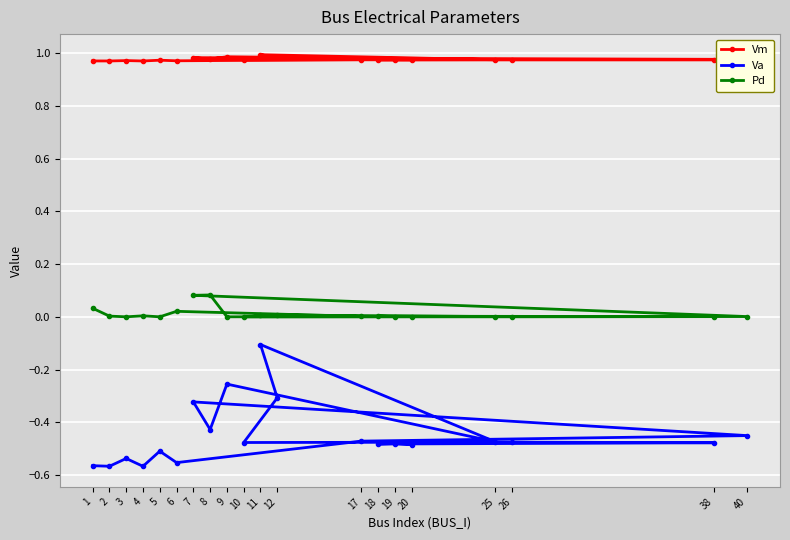

Reading right to left, what are all the values shown in this chart?

Vm: 20=1.0	19=1.0	18=1.0	38=1.0	26=1.0	10=1.0	12=1.0	11=1.0	25=1.0	9=1.0	8=1.0	7=1.0	40=1.0	17=1.0	6=1.0	5=1.0	4=1.0	3=1.0	2=1.0	1=1.0
Va: 20=-0.5	19=-0.5	18=-0.5	38=-0.5	26=-0.5	10=-0.5	12=-0.3	11=-0.1	25=-0.5	9=-0.3	8=-0.4	7=-0.3	40=-0.5	17=-0.5	6=-0.6	5=-0.5	4=-0.6	3=-0.5	2=-0.6	1=-0.6
Pd: 20=0.0	19=0.0	18=0.0	38=0.0	26=0.0	10=0.0	12=0.0	11=0.0	25=0.0	9=0.0	8=0.1	7=0.1	40=0.0	17=0.0	6=0.0	5=0.0	4=0.0	3=0.0	2=0.0	1=0.0